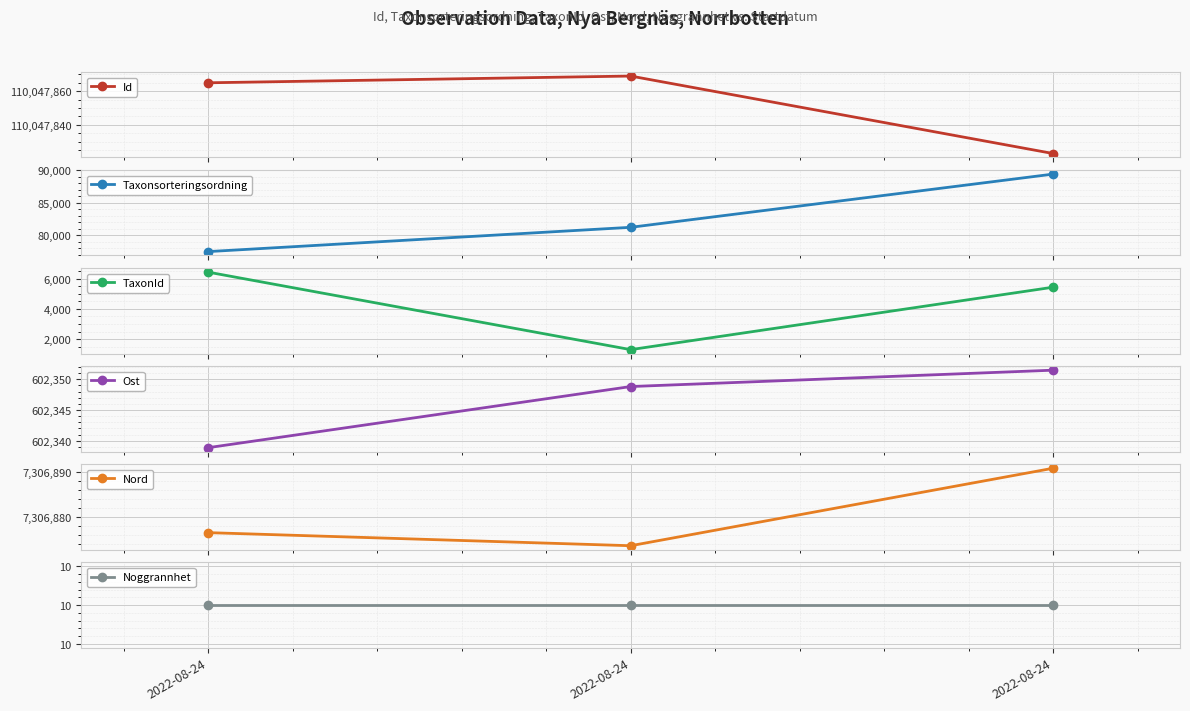

What is the average value of the Id series?

110047852.3